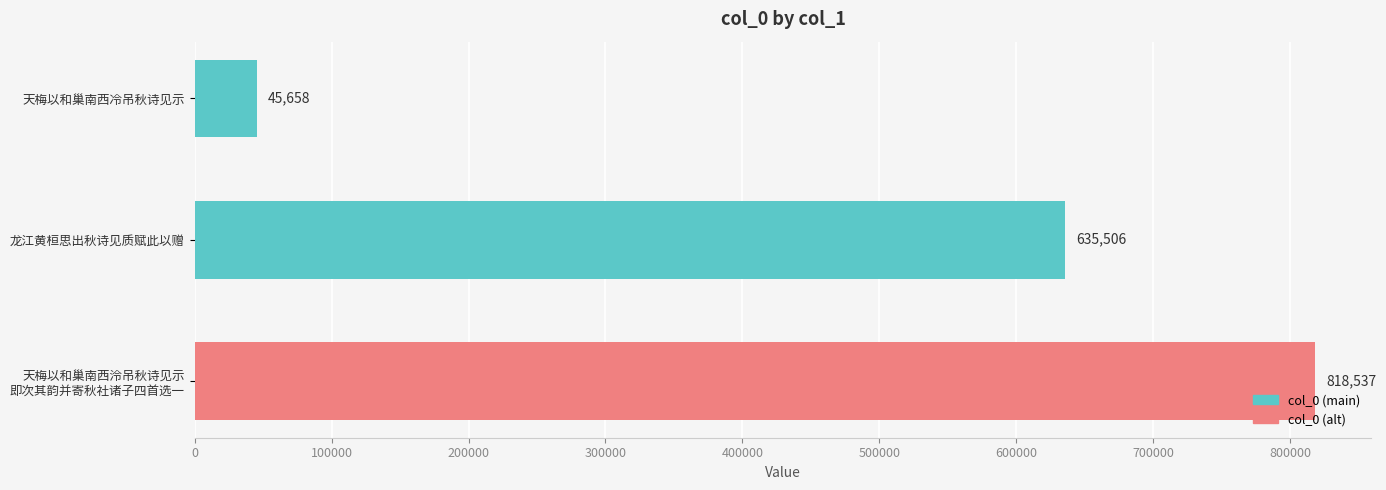

What is the greatest value displayed?

818537